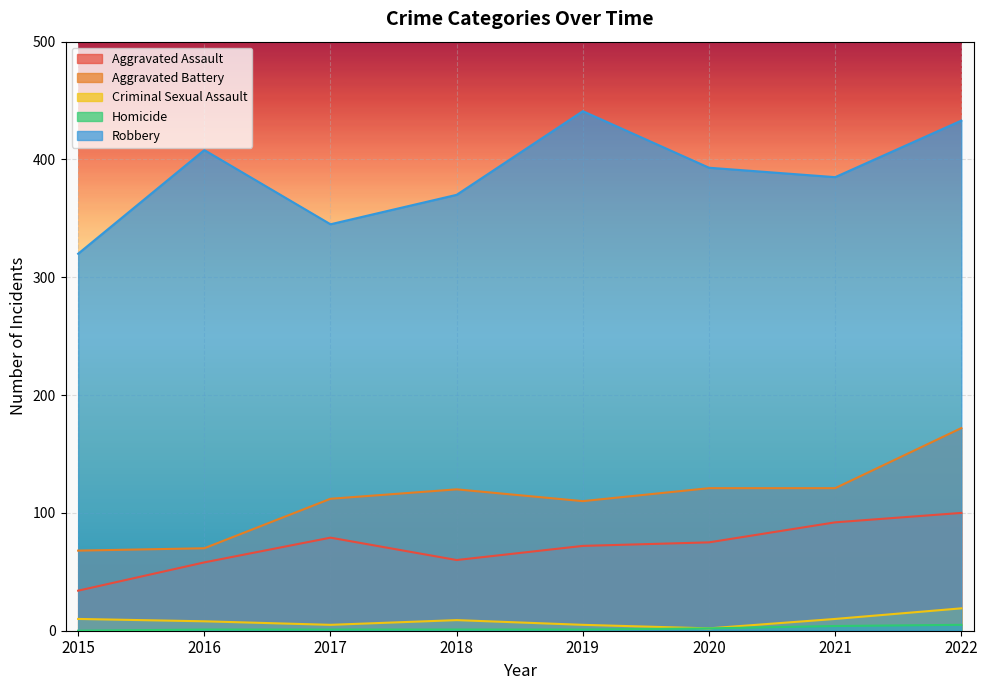

Where does the Aggravated Assault series first go above 75?

2017